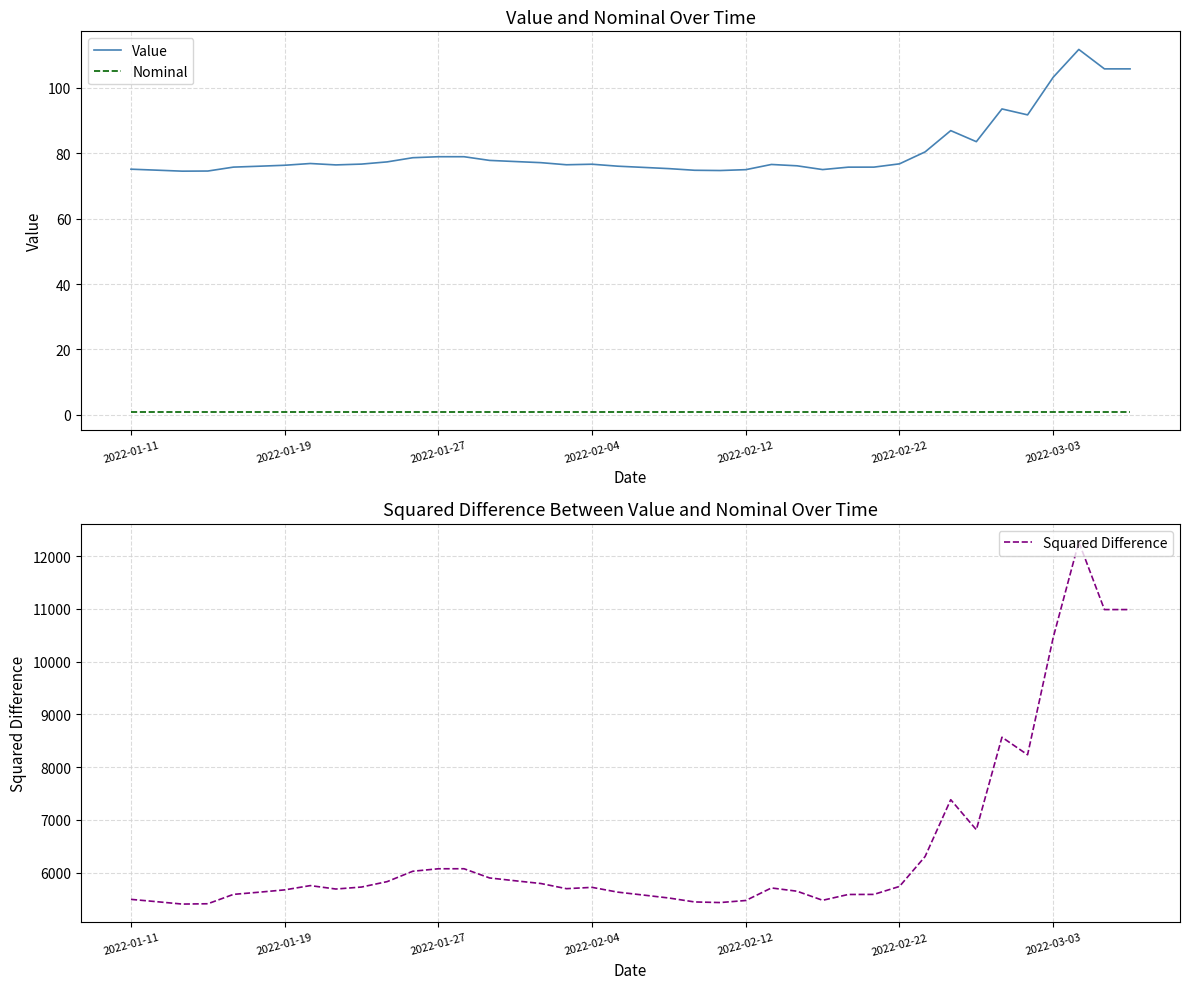

Which category has the lowest value in the Nominal series?

2022-01-11